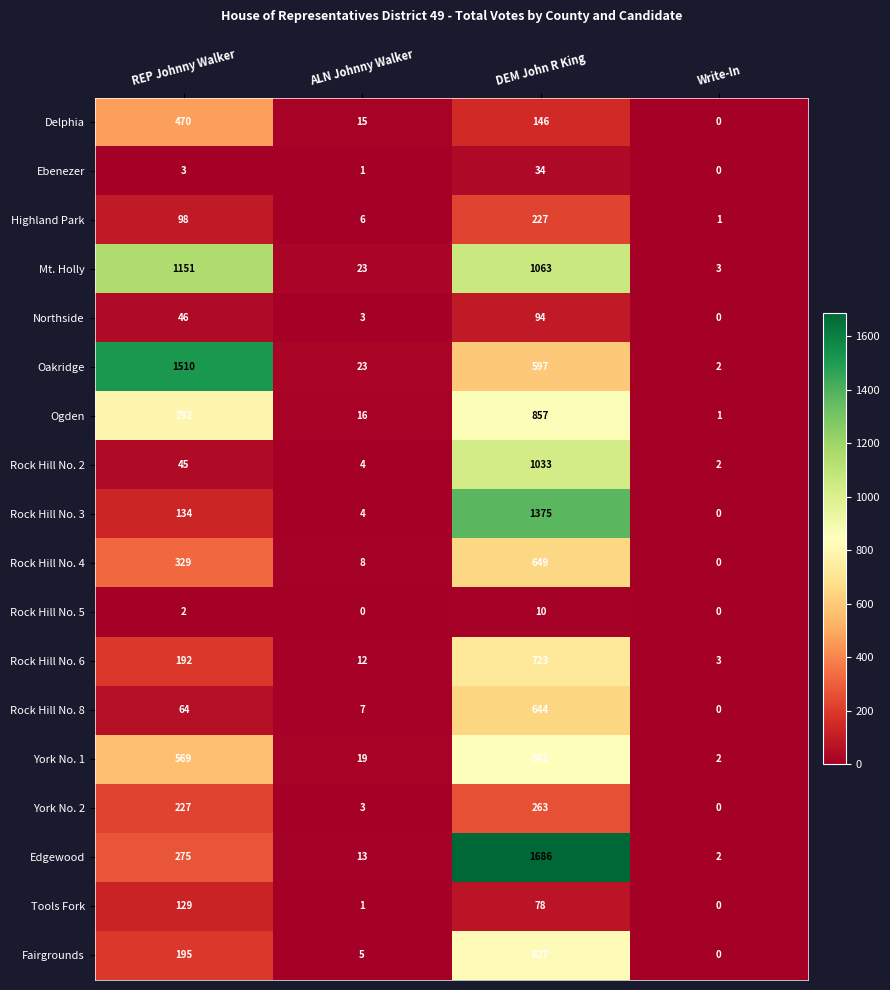

How many data points does each series have?

4